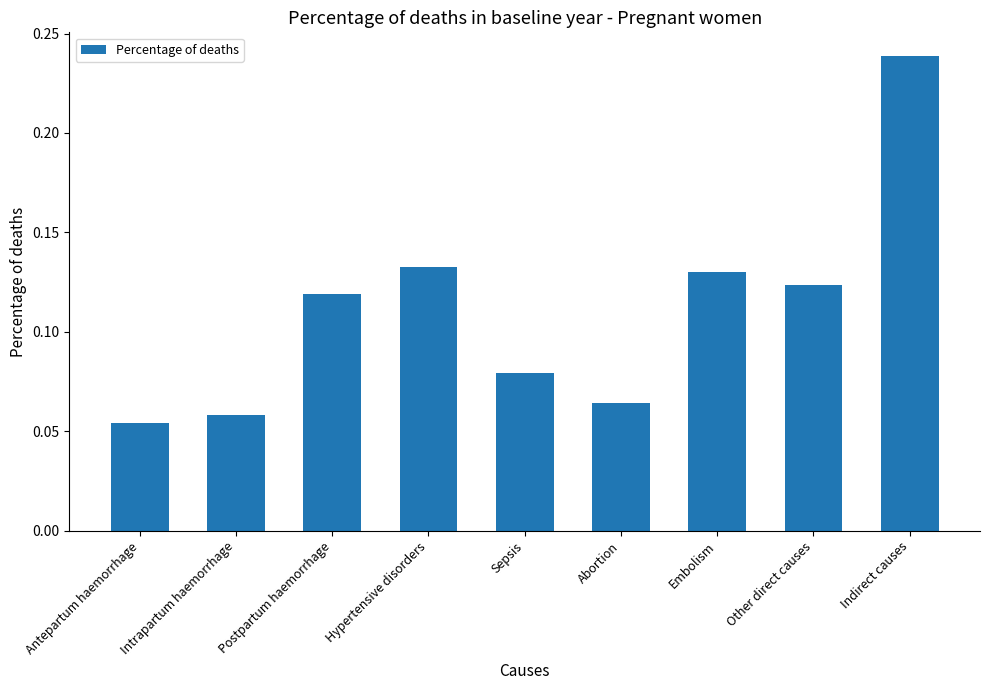

Which category has the highest value across all series?

Indirect causes